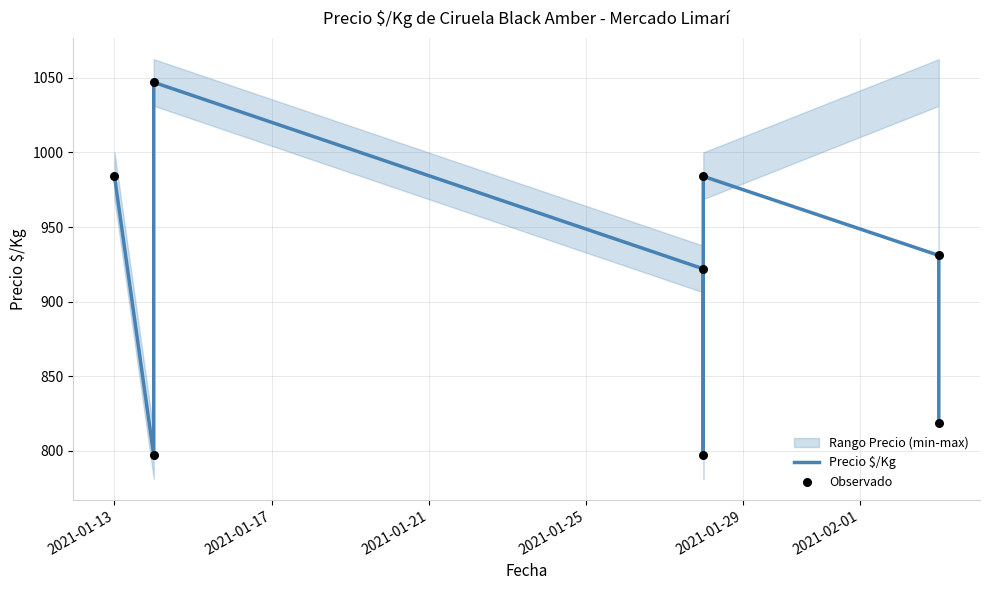

What are all the series names shown in the legend?

Precio $/Kg, Observado